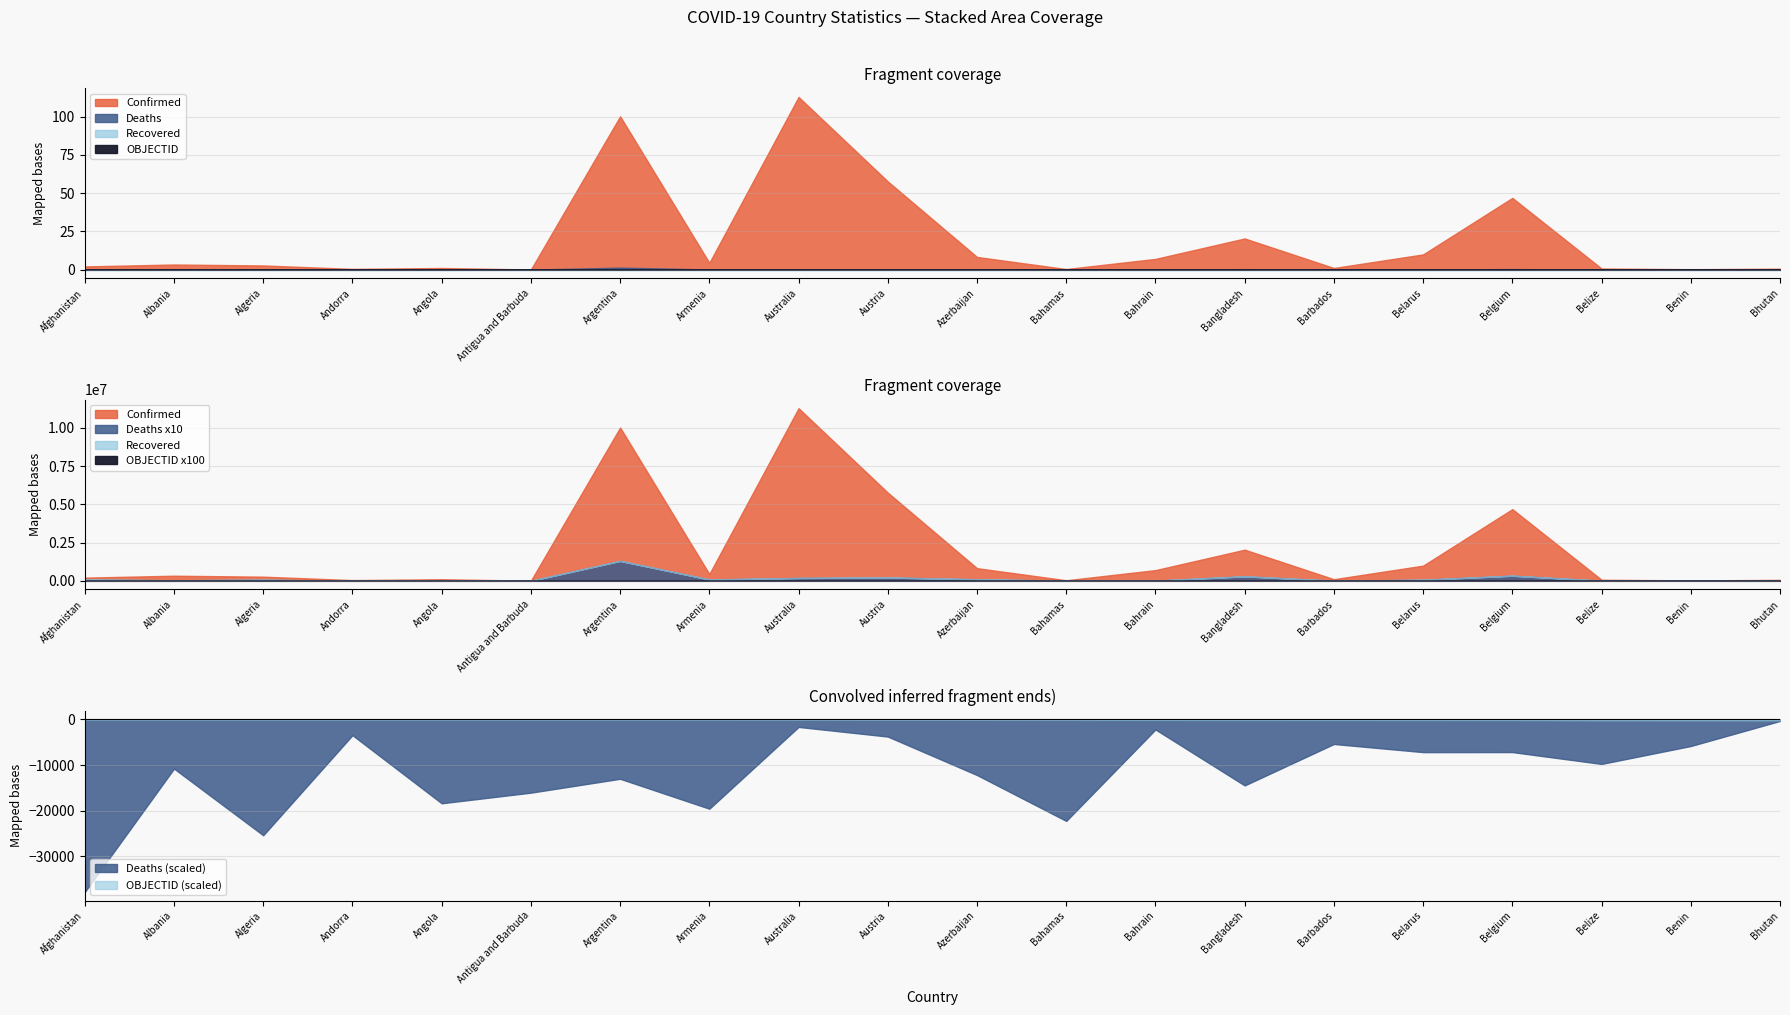

True or false: Confirmed and Recovered cross at least once.

False